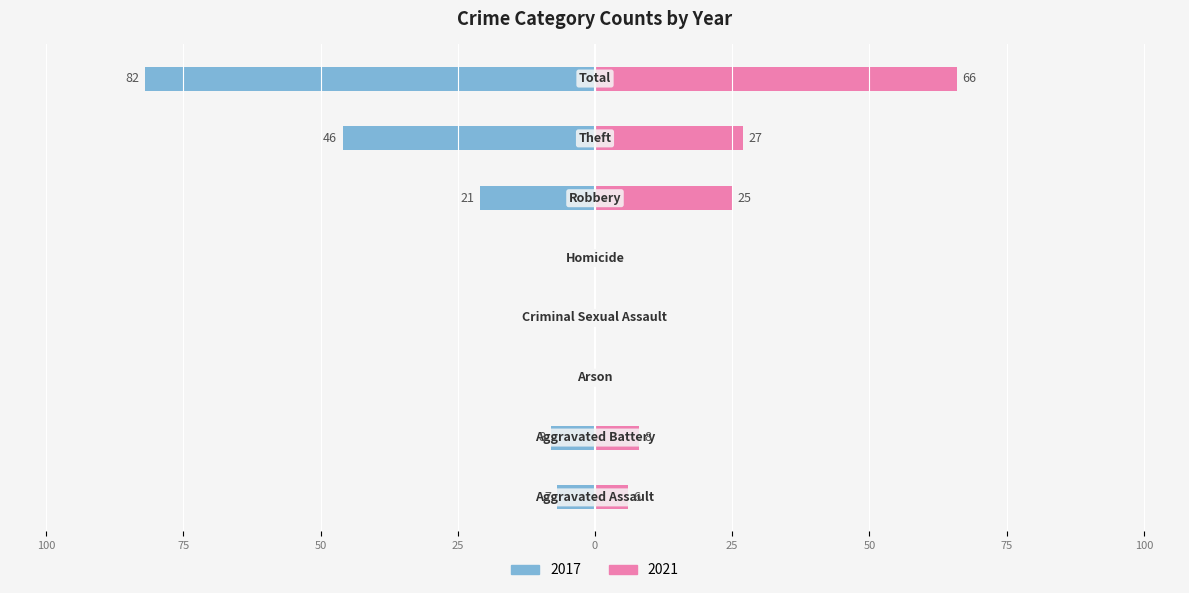

True or false: 2021 has a value of 0 at Criminal Sexual Assault.

True